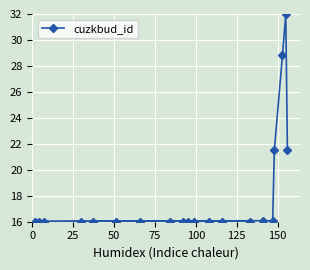

What is the value of the 6th point from the left?

16.0